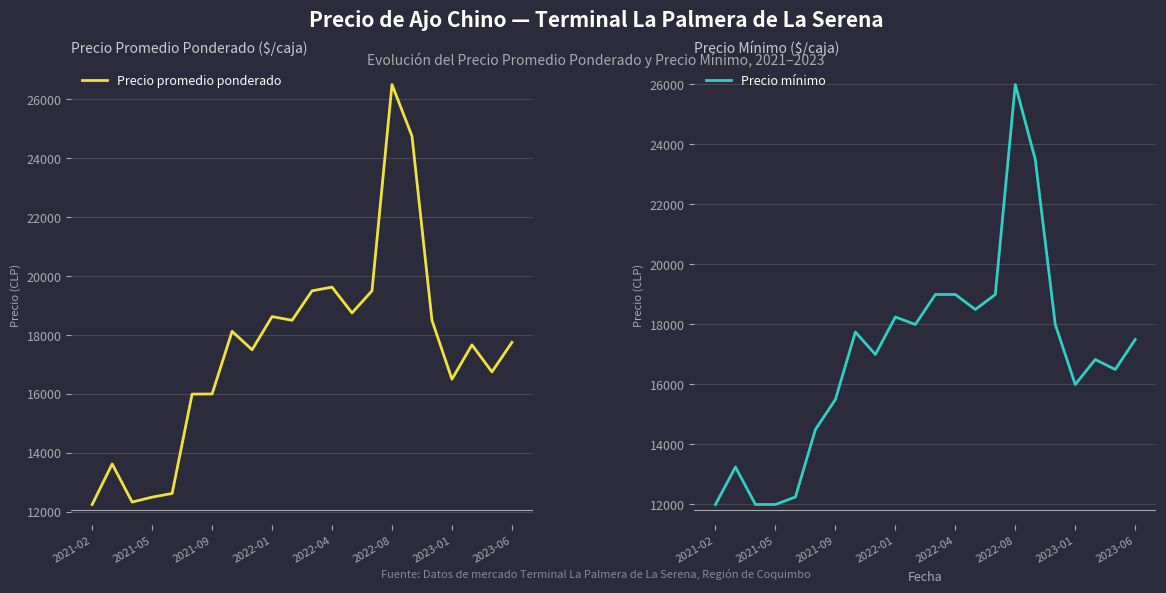

How many distinct data groups are displayed?

2